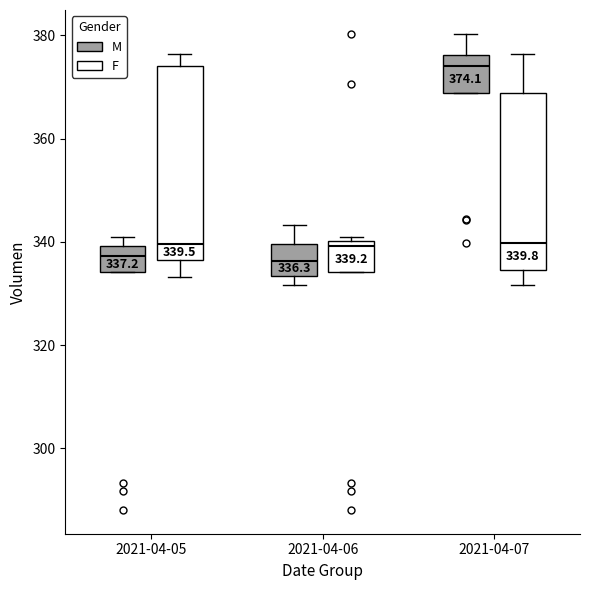

Comparing the boxes themselves (not the whiskers), which one is the tallest?

2021-04-05 (F)